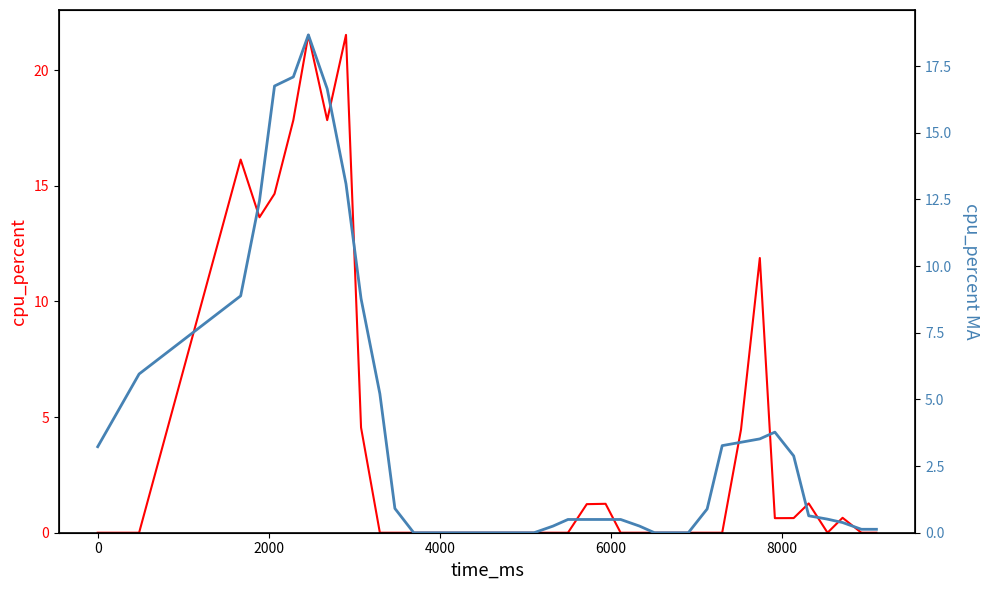

Which series has the largest total across all categories?

cpu_percent